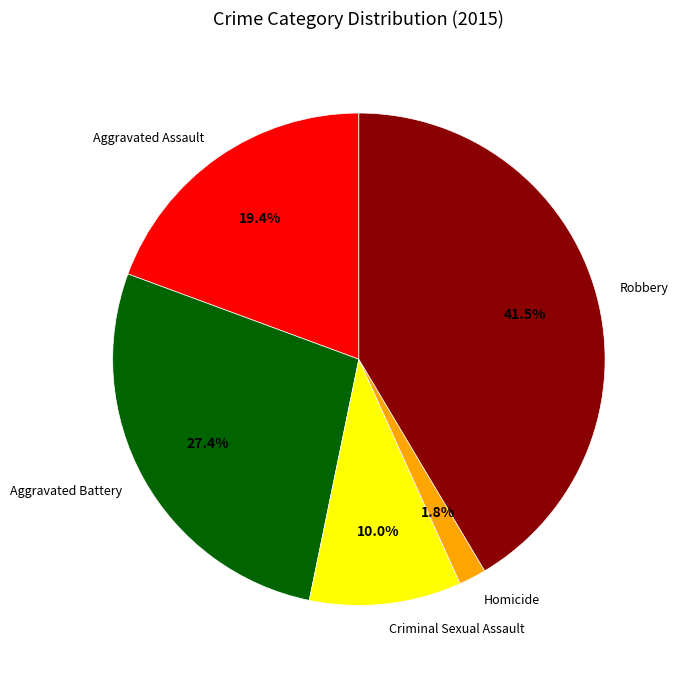

What percentage is the Criminal Sexual Assault slice, to the nearest percent?

10%